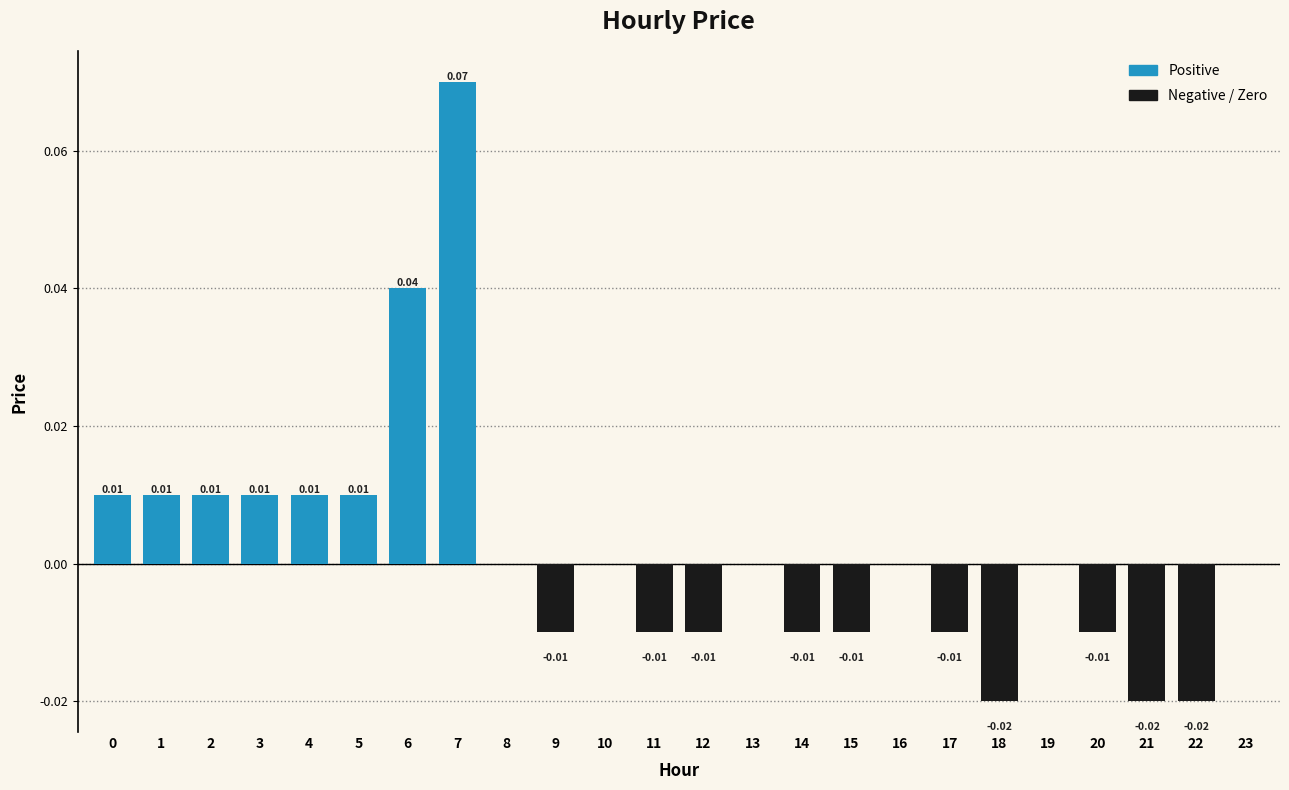

Rank the categories by value from highest to lowest.

7, 6, 0, 1, 2, 3, 4, 5, 8, 10, 13, 16, 19, 23, 9, 11, 12, 14, 15, 17, 20, 18, 21, 22